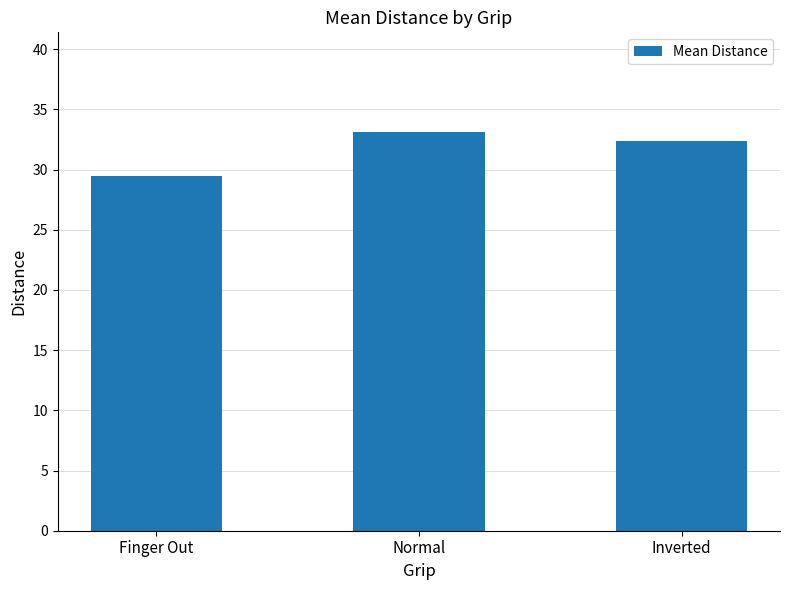

How many data points are less than 32?

1